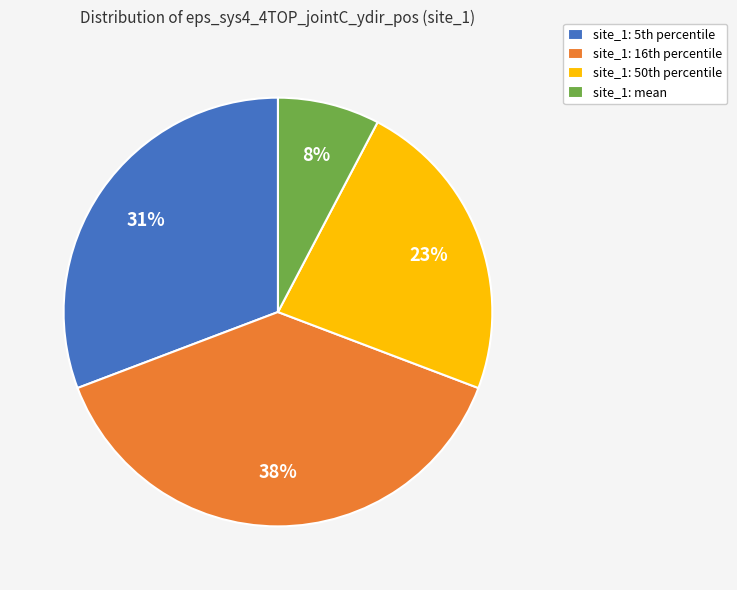

Does any single category account for the majority?

No